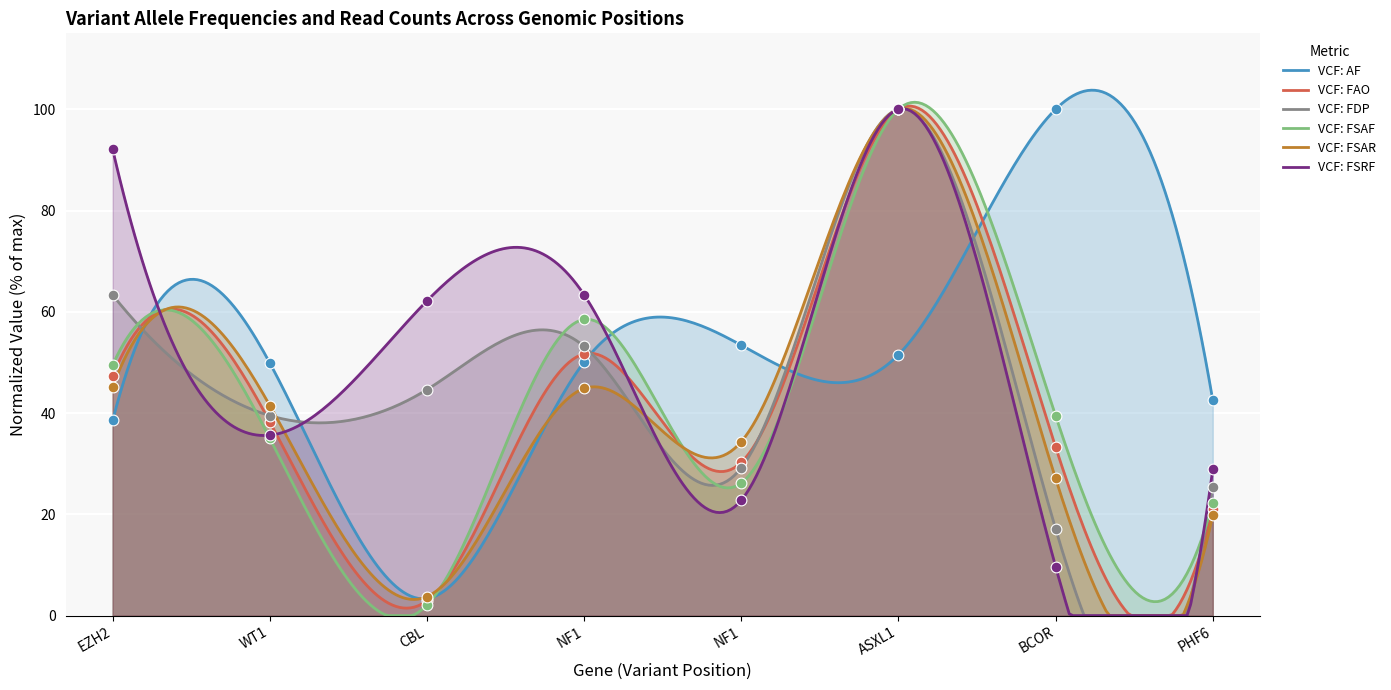

What are all the series names shown in the legend?

VCF: AF, VCF: FAO, VCF: FDP, VCF: FSAF, VCF: FSAR, VCF: FSRF